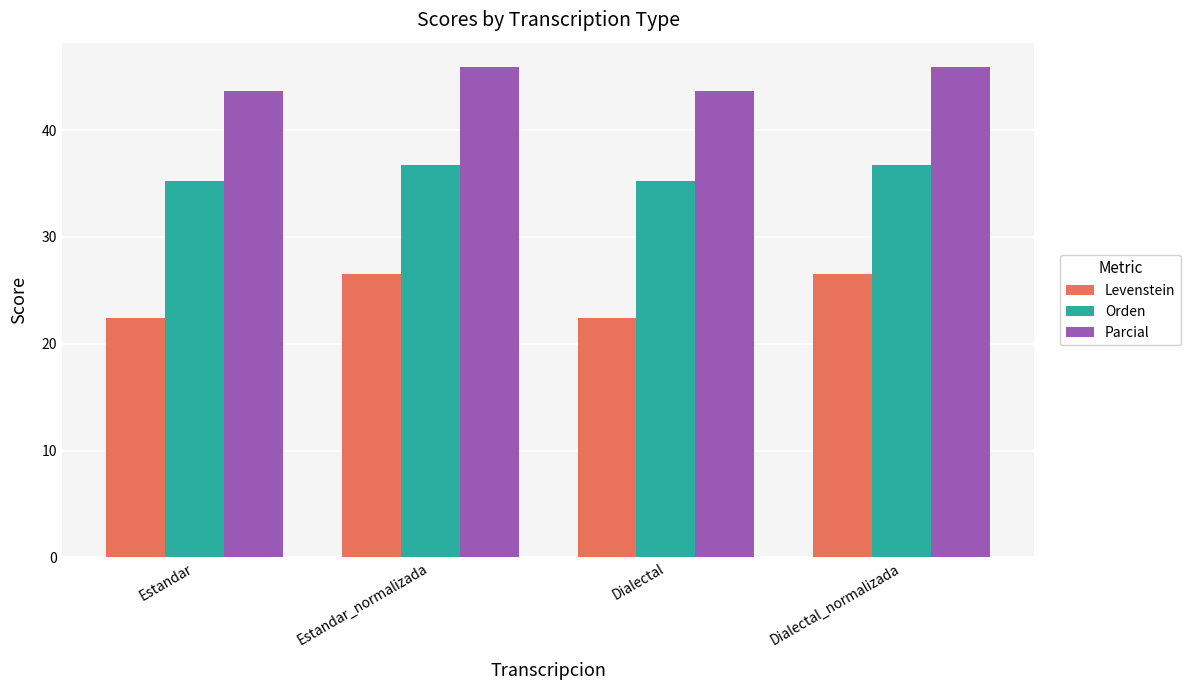

What is the difference between the highest and lowest values at Estandar_normalizada?

19.4